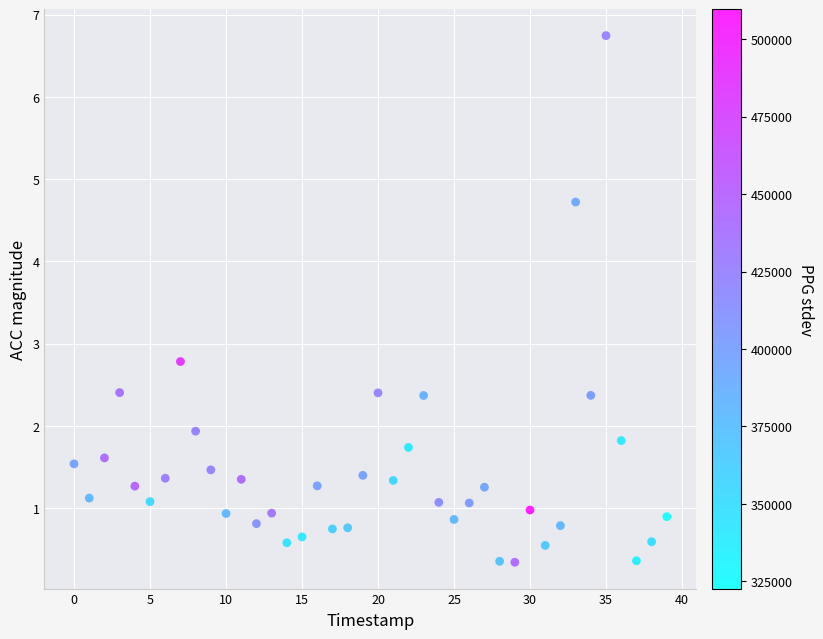

What Y value in the scatter plot is closest to 3?

2.8